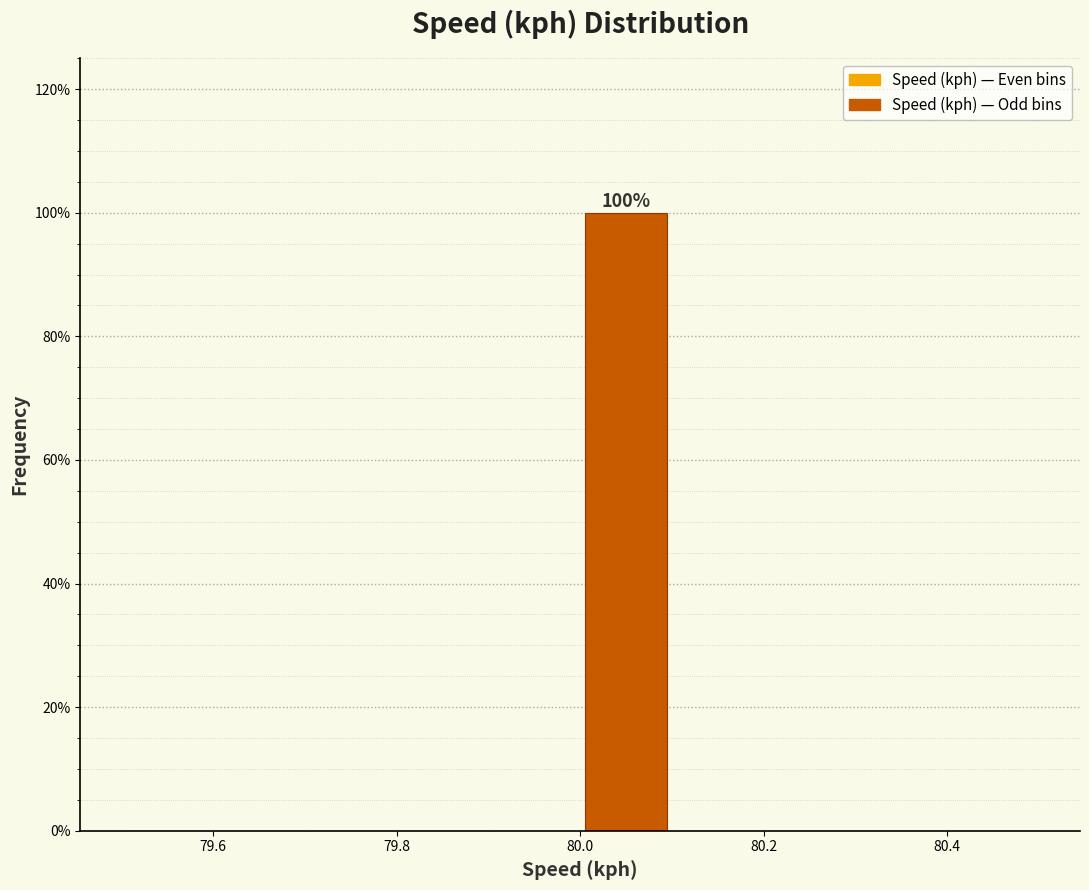

Which range on the x-axis has the tallest bar?

80.0 to 80.1